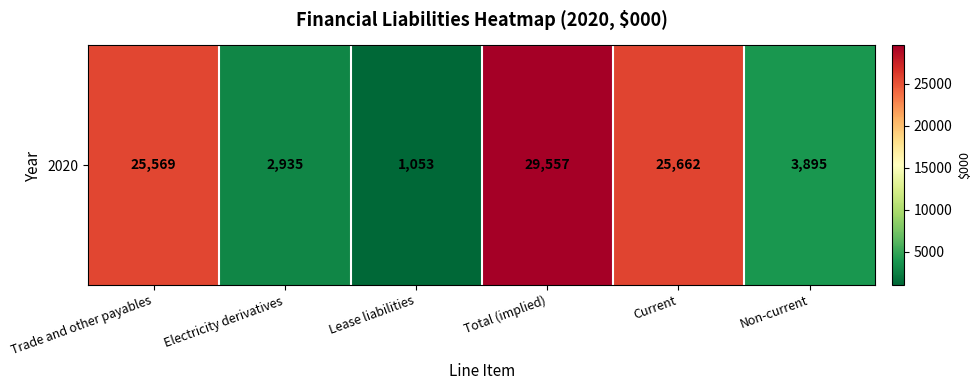

The value at Trade and other payables is 9033. True or false?

False